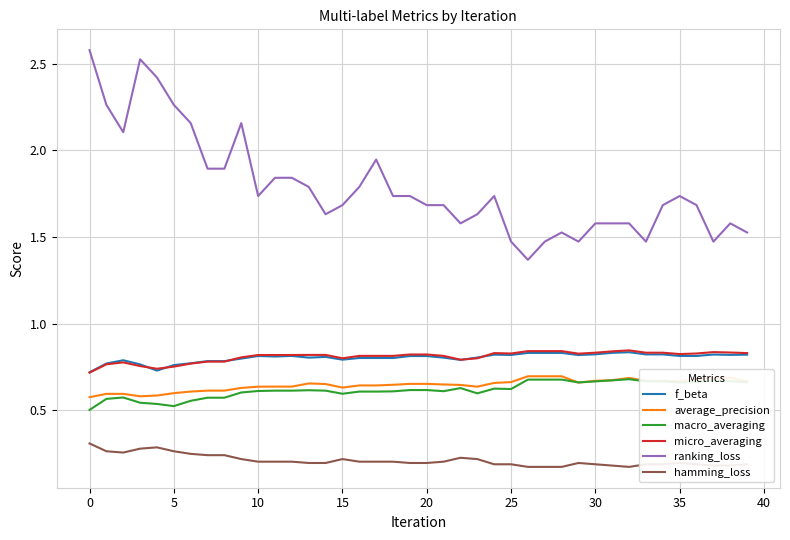

Which series has the widest spread of values?

ranking_loss